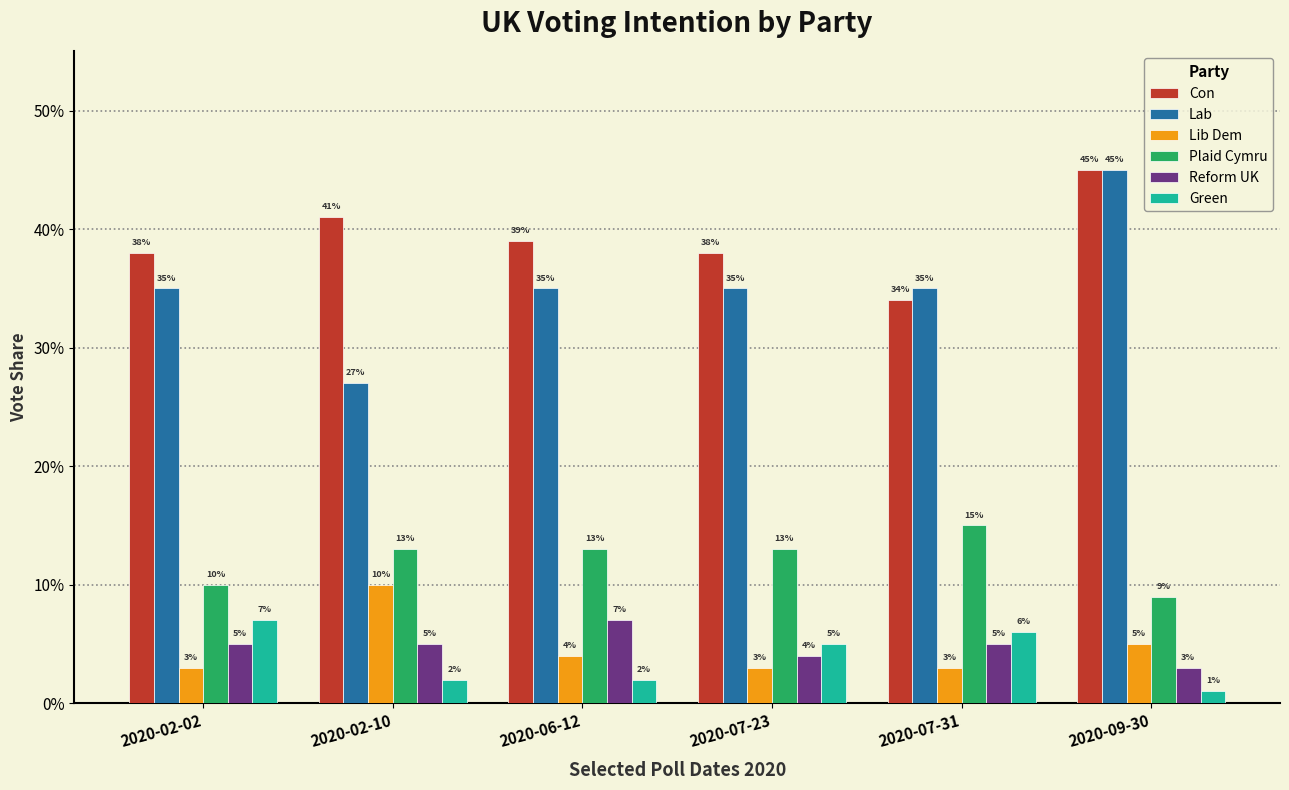

Count the Lab values in the range 0 to 1.

6